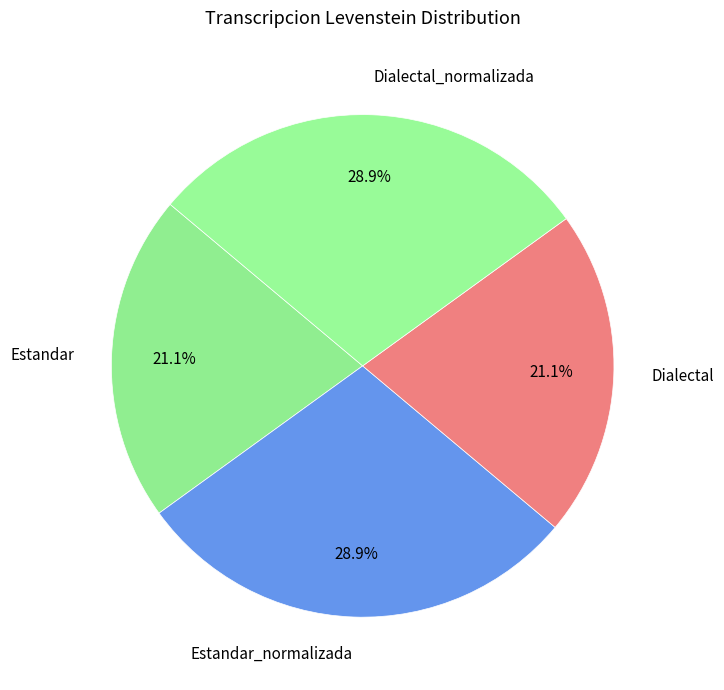

Does Estandar account for over 50% of the chart?

No